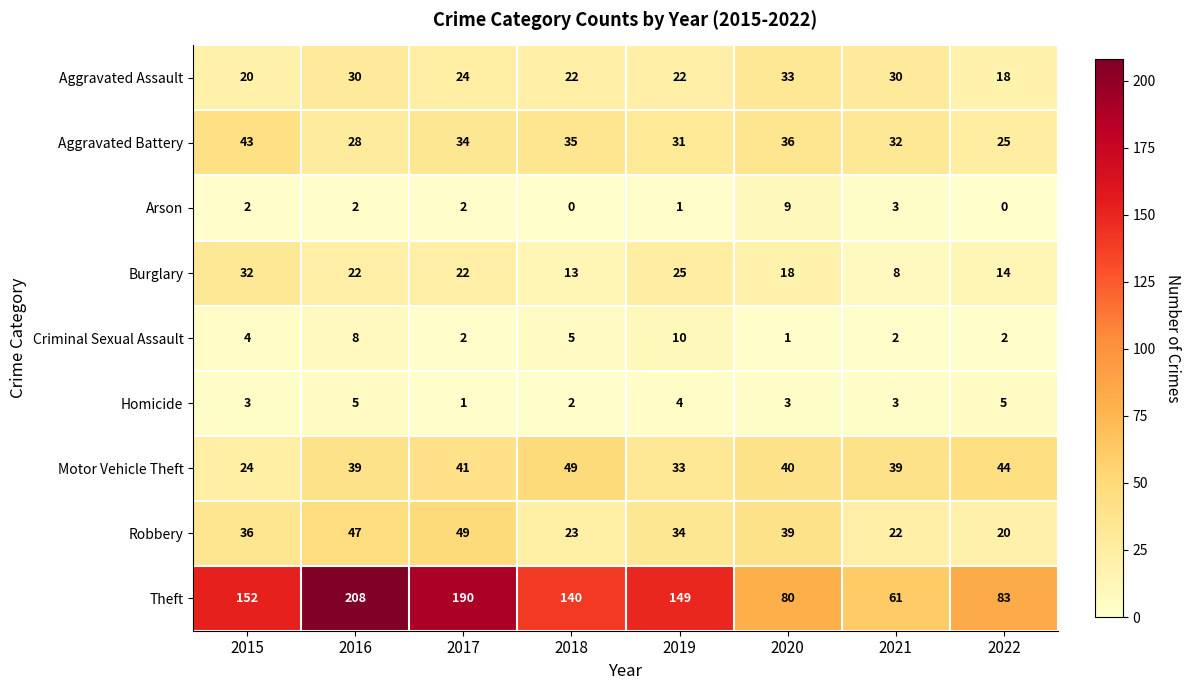

The value of Homicide at 2015 is 3. True or false?

True